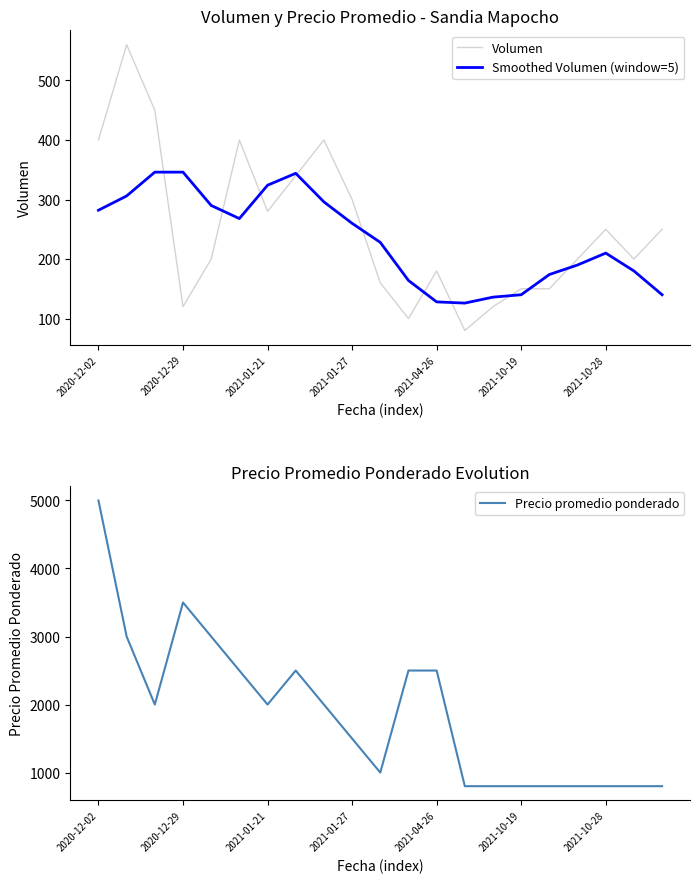

Is the value of Volumen at 2020-12-02 greater than the value of Smoothed Volumen (window=5) at 2021-01-21?

Yes